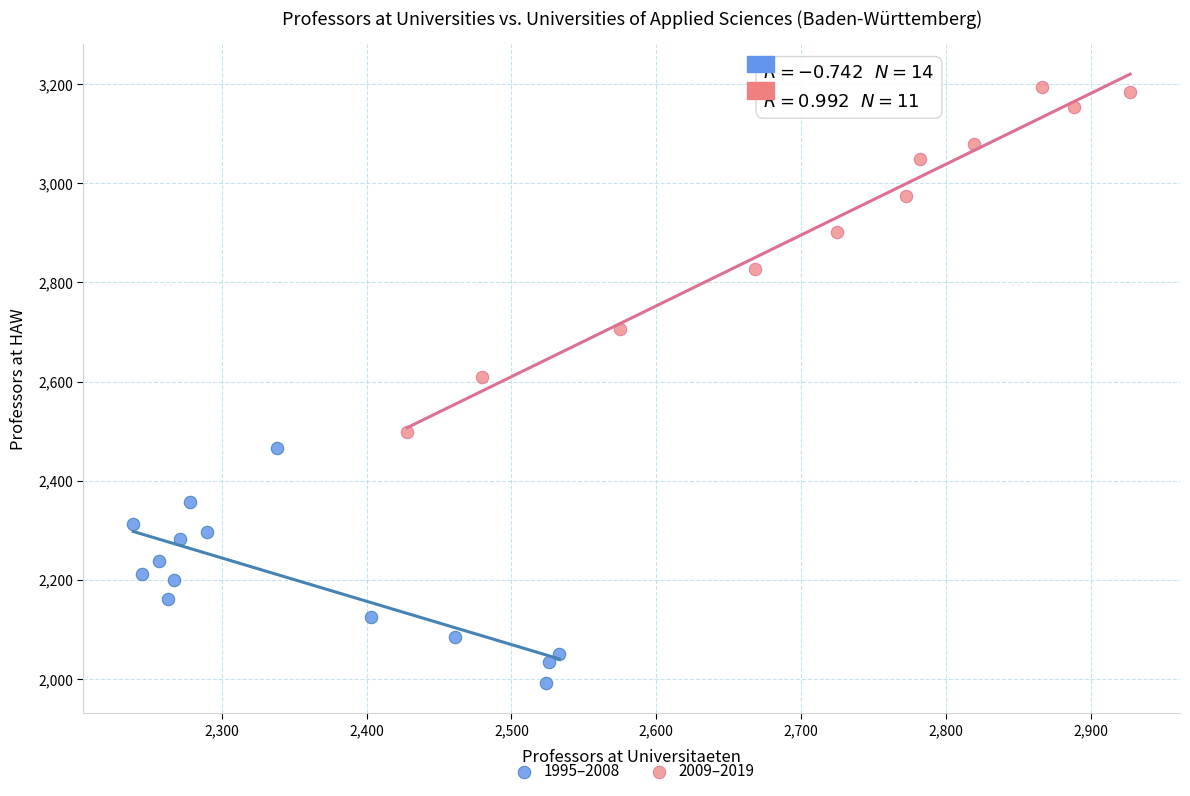

Which series has the largest Y range (max minus min)?

2009–2019